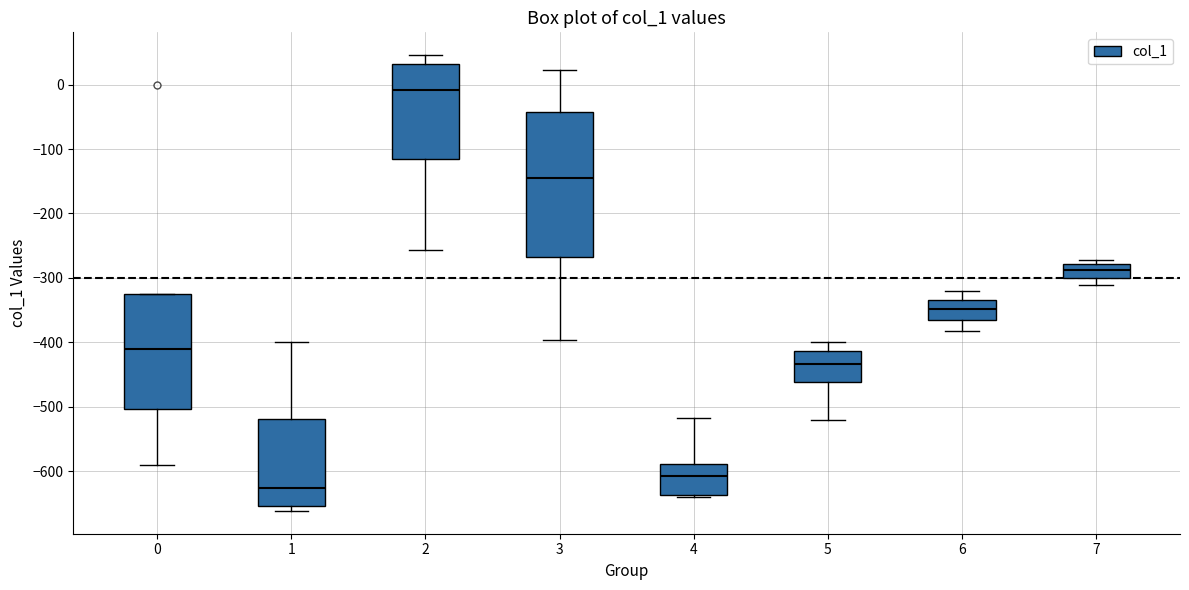

Which box's median line is the lowest?

1